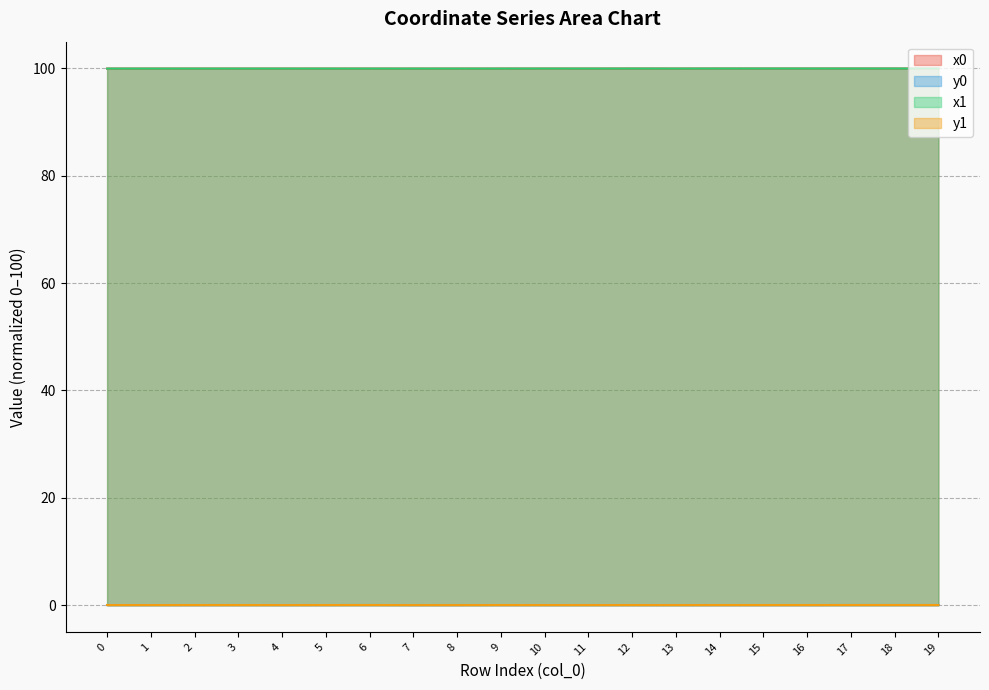

How many interior local peaks does the y1 series have?

5